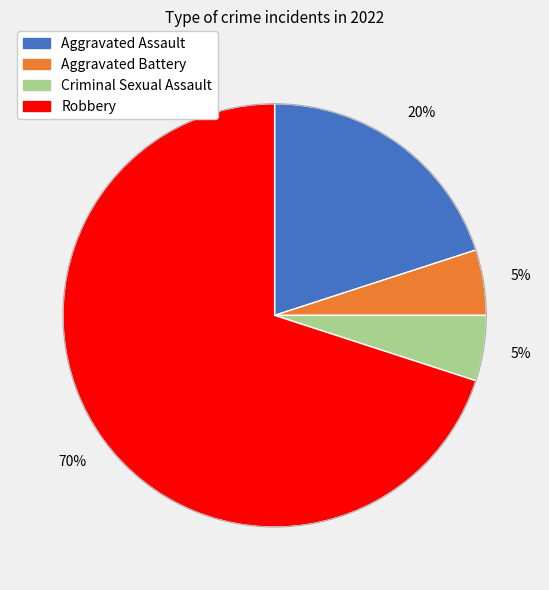

Which slice is the largest?

Robbery